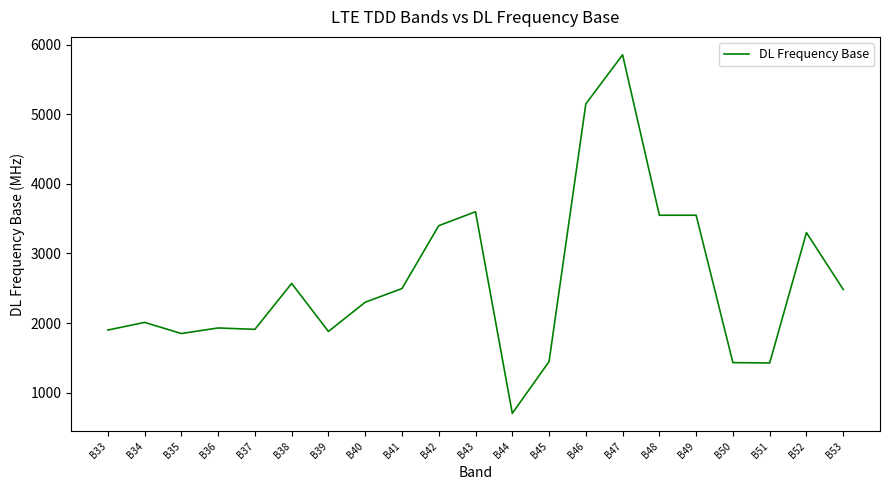

What value does the data have at B39?

1880.0